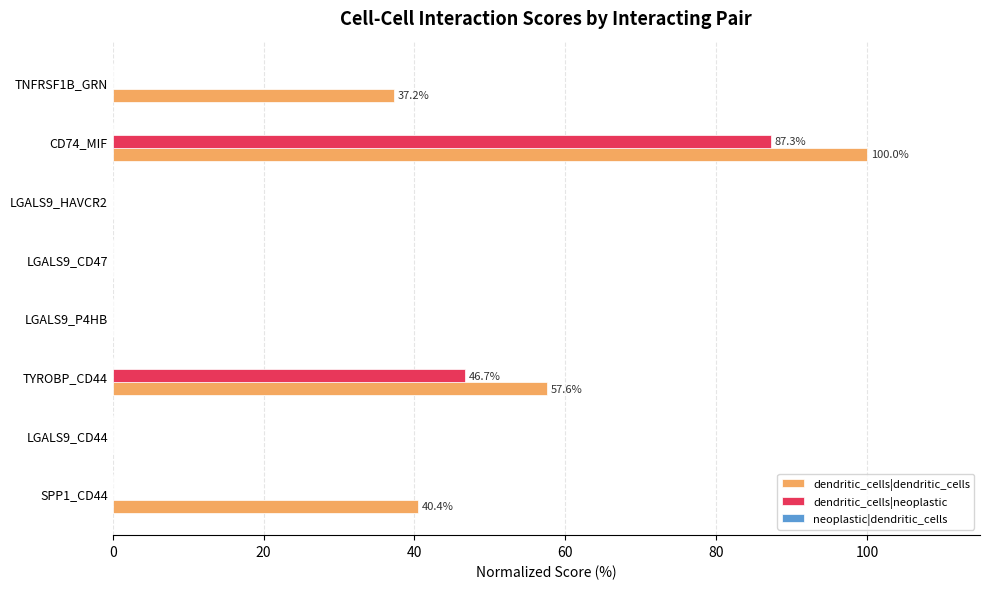

At which label is dendritic_cells|neoplastic closest to 43?

TYROBP_CD44